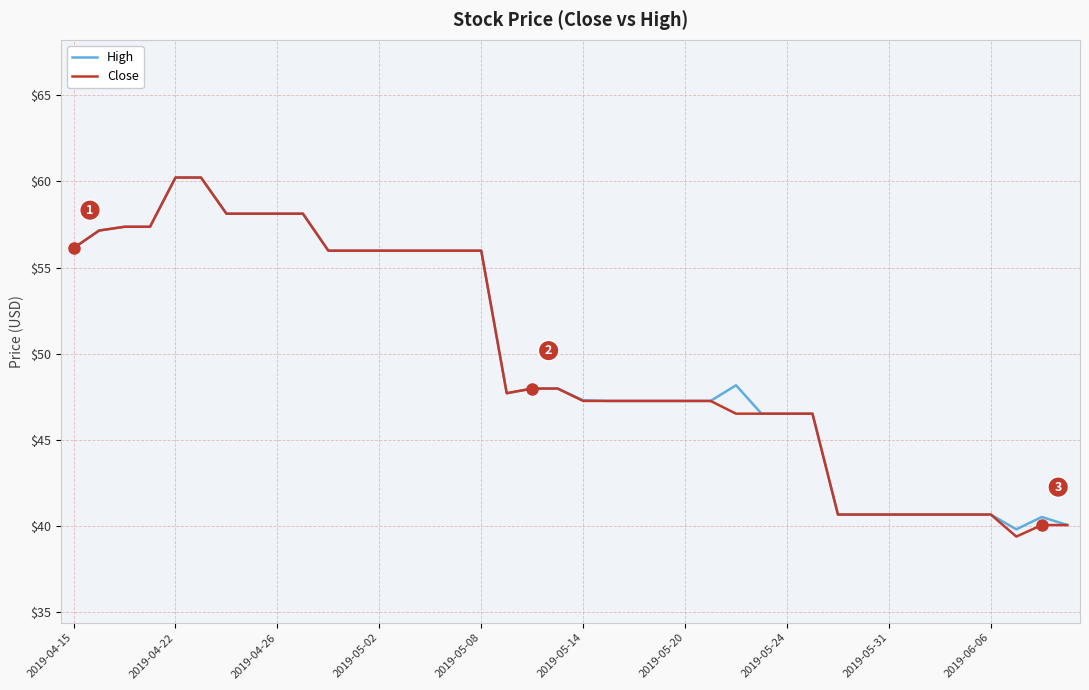

What is the maximum value for High?

60.2